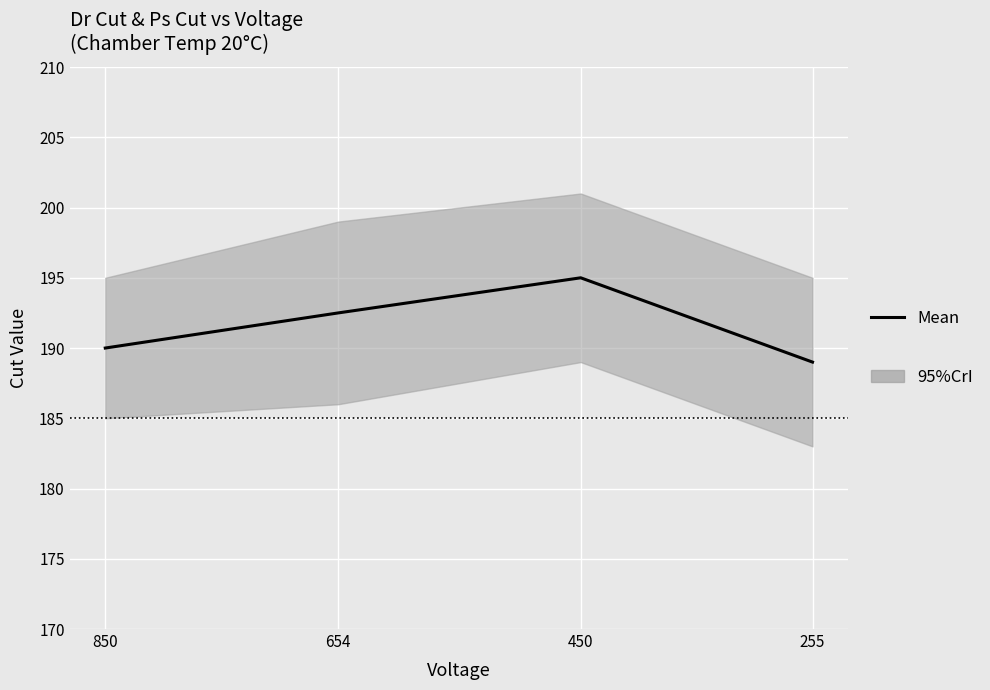

Reading left to right, list all the values displayed in this chart.

190.0	192.5	195.0	189.0